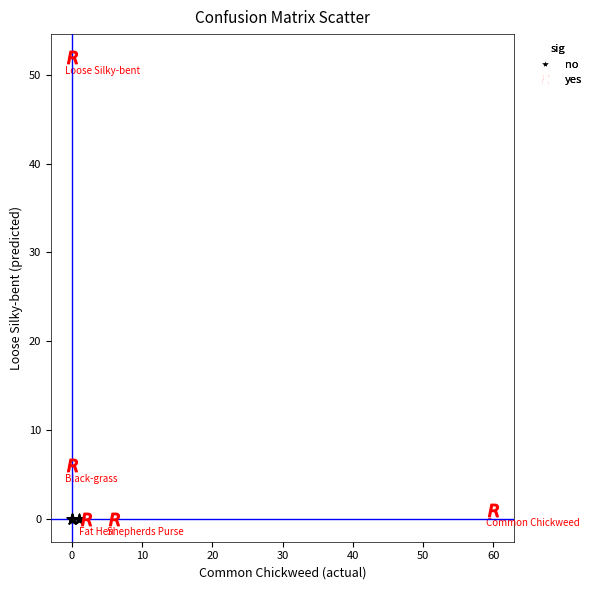

Which series contains the highest Y value?

yes